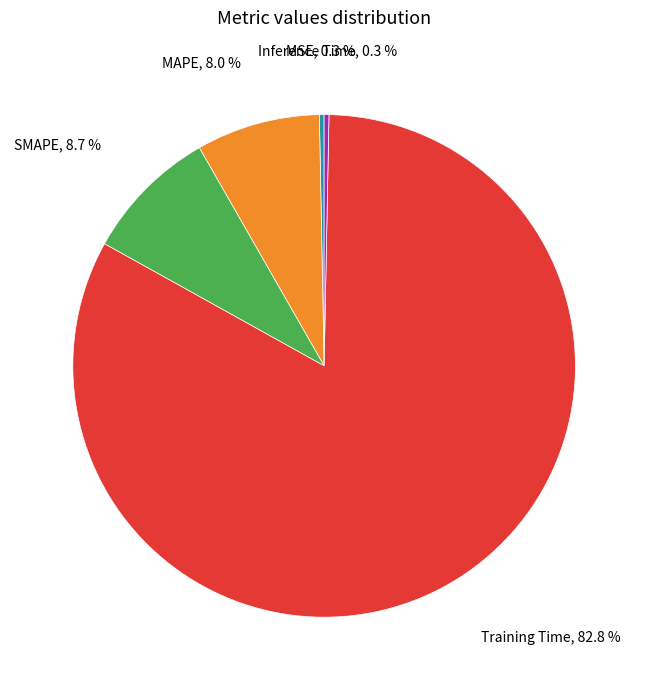

What percentage is the SMAPE slice, to the nearest percent?

9%